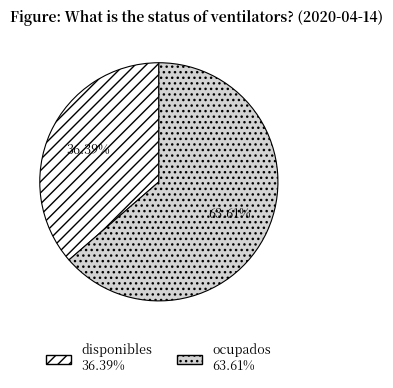

Rank the categories by value from lowest to highest.

disponibles, ocupados